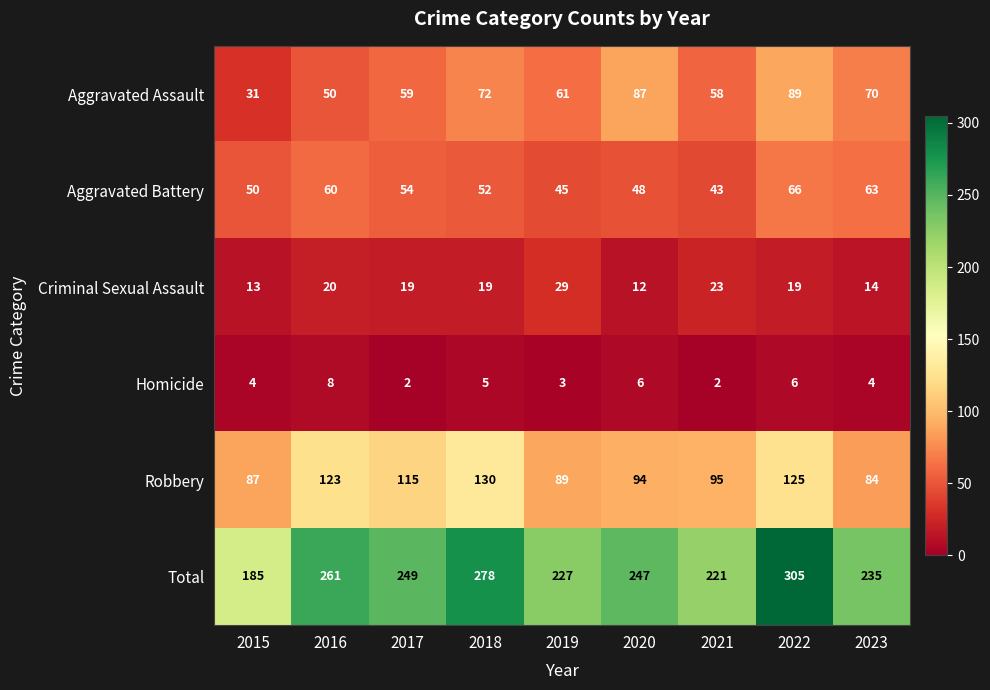

What is the greatest value displayed?

305